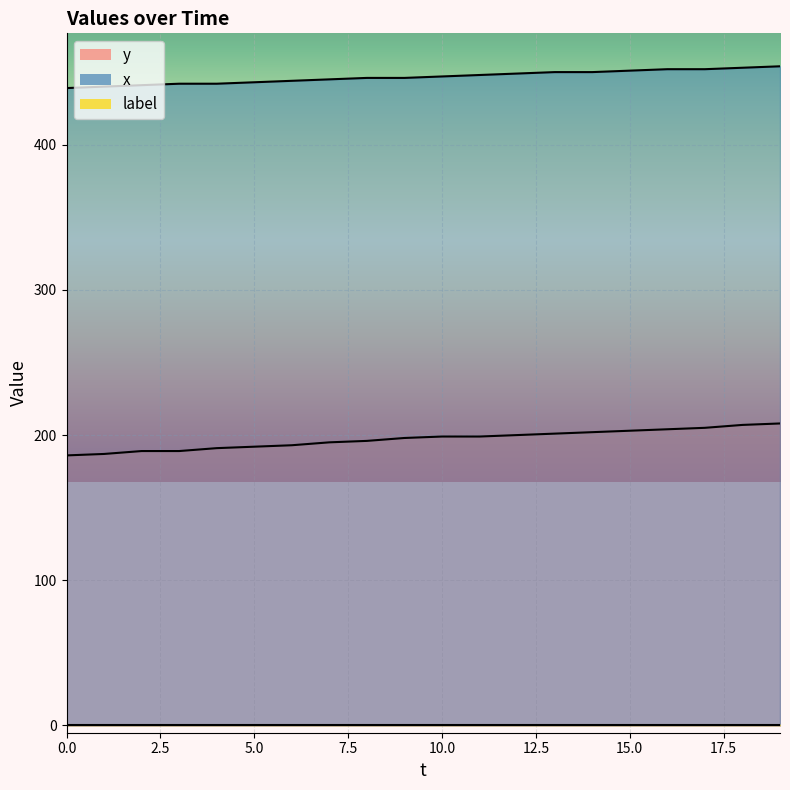

Is this an area chart (filled region under the line)?

No